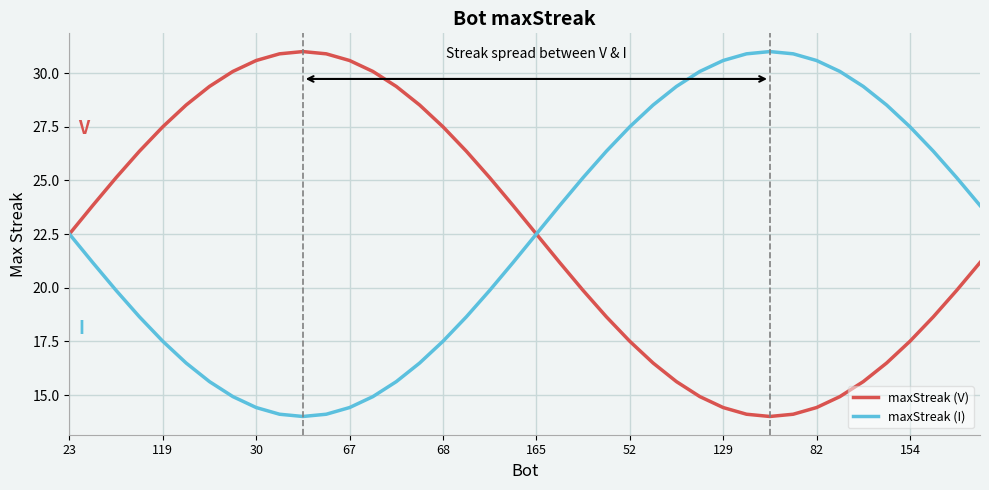

What is the highest value of the maxStreak (I) series?

31.0